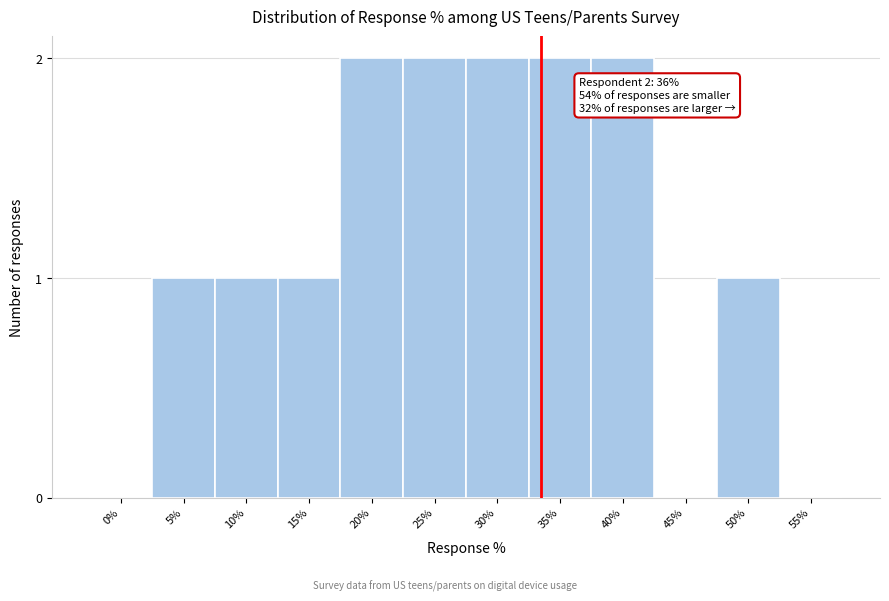

Reading left to right, what are all the values shown in this chart?

0%=0	5%=1	10%=1	15%=1	20%=2	25%=2	30%=2	35%=2	40%=2	45%=0	50%=1	55%=0